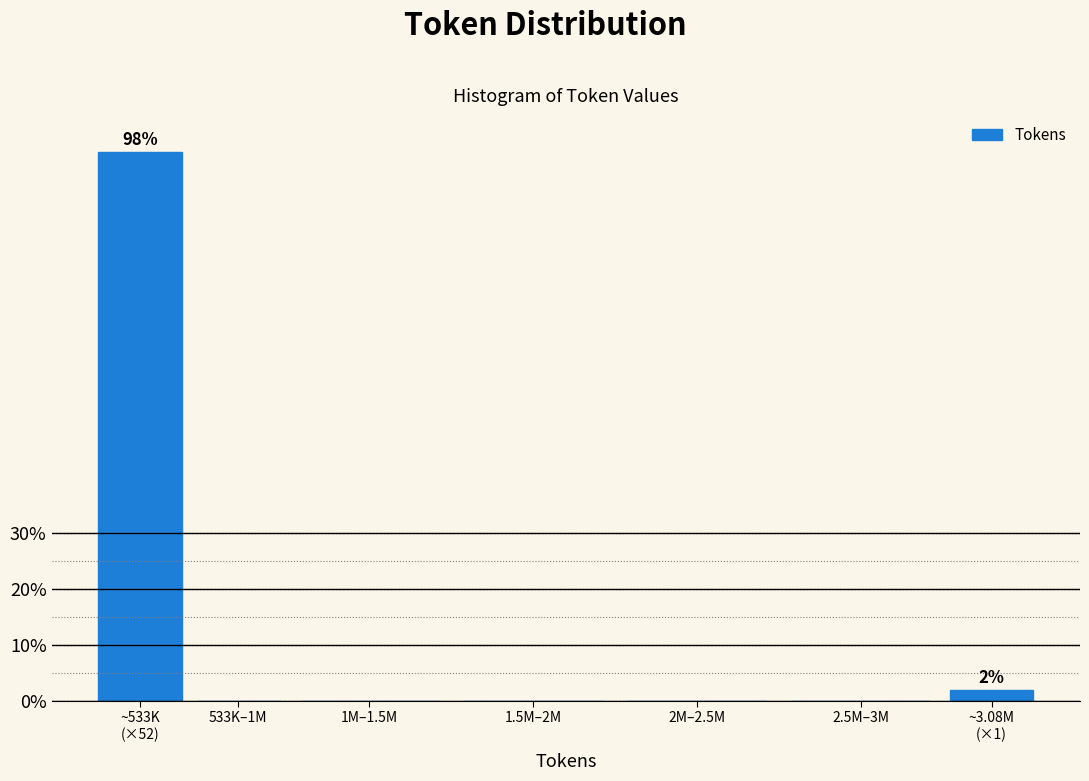

Is it true that the value at 2.5M–3M is -64.2?

False